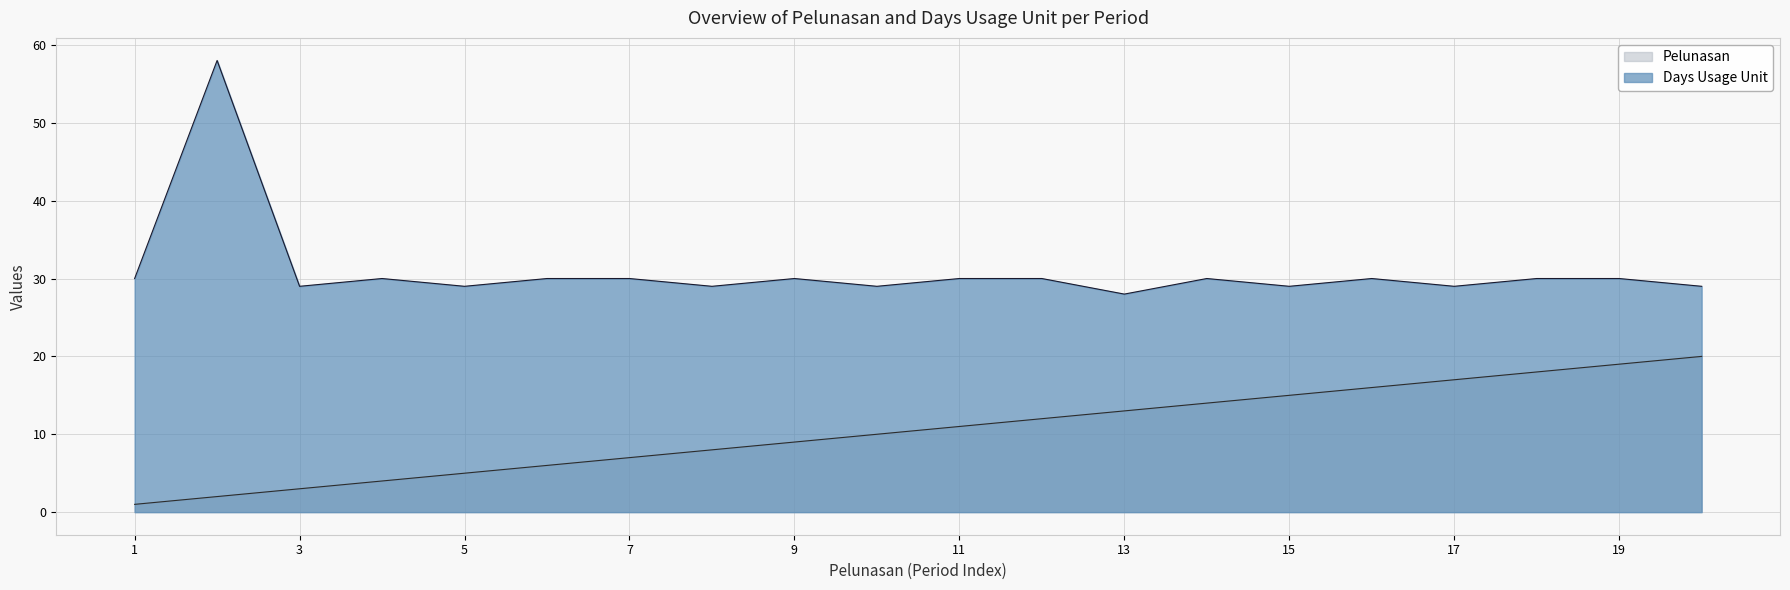

What is the greatest value displayed?

58